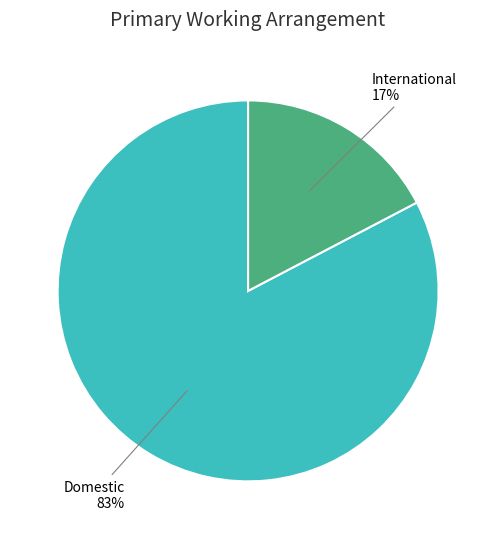

To the nearest percent, what is the average slice percentage?

50%